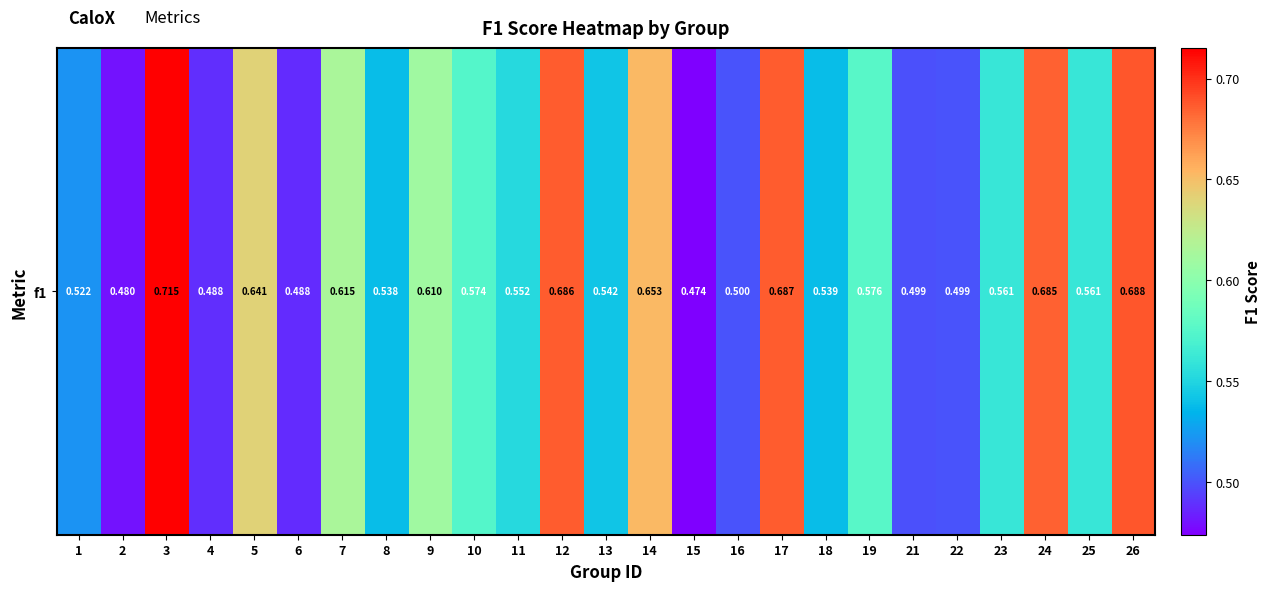

At which label is the value closest to 0?

15